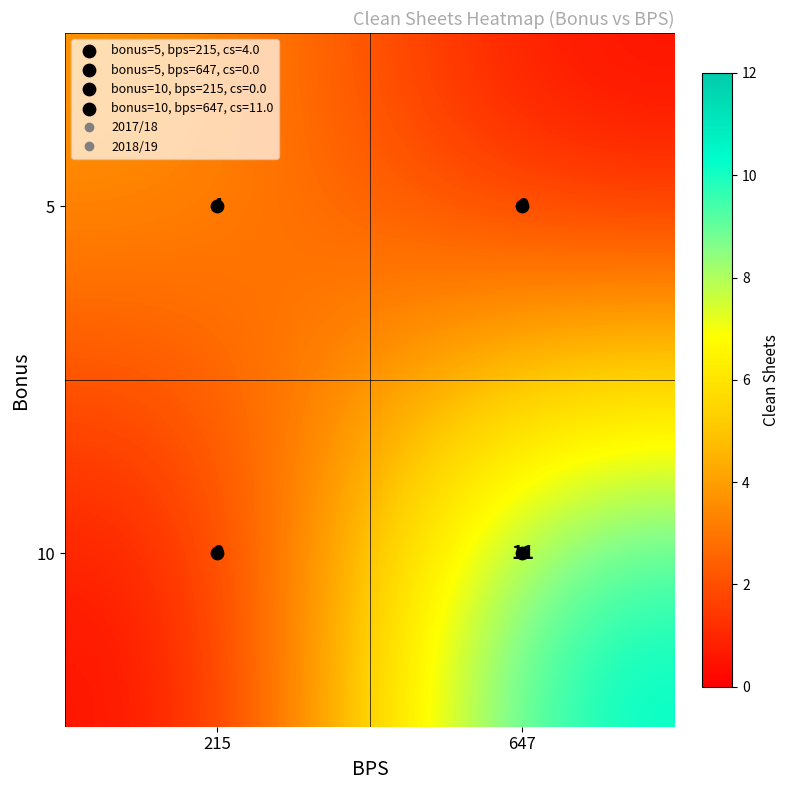

True or false: 10 has a value of 11 at 647.

True